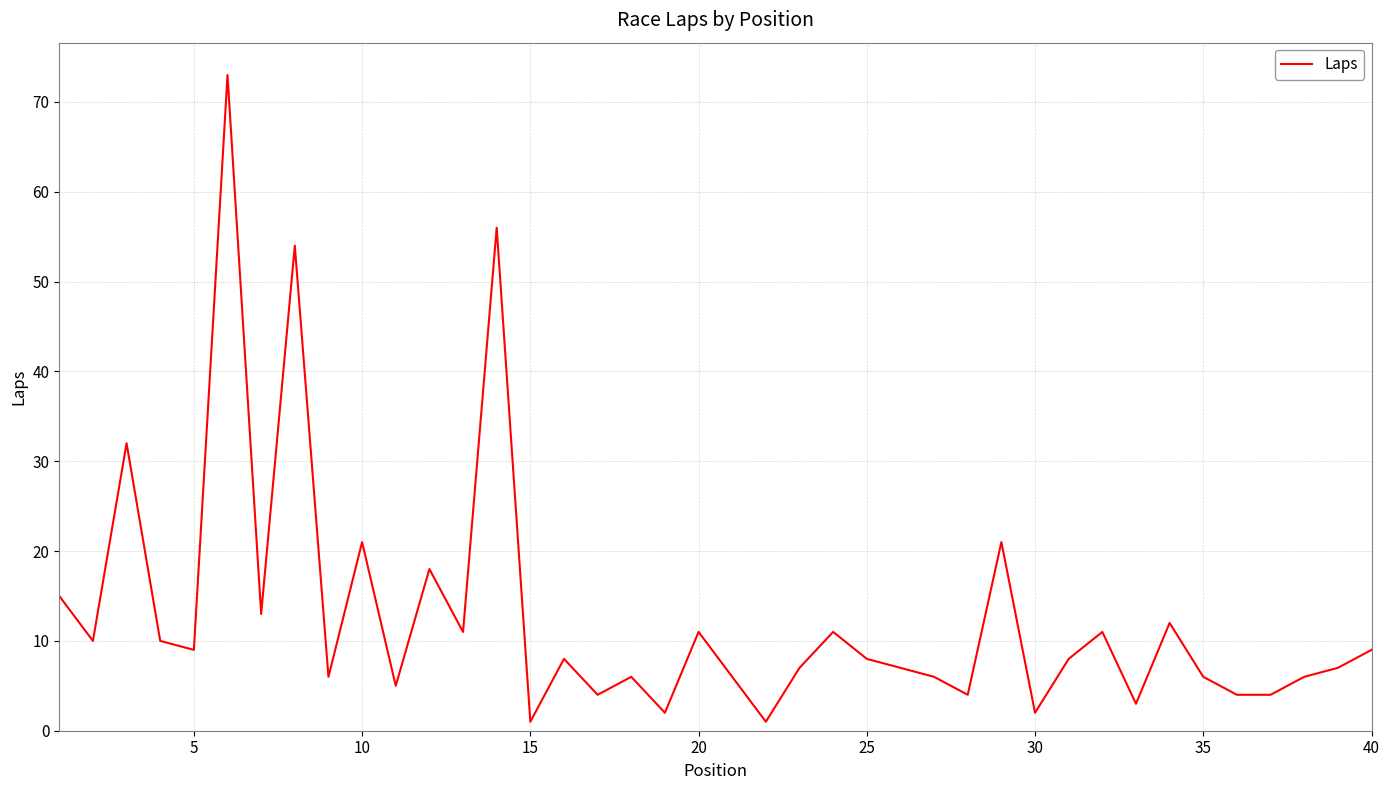

What is the average value?

13